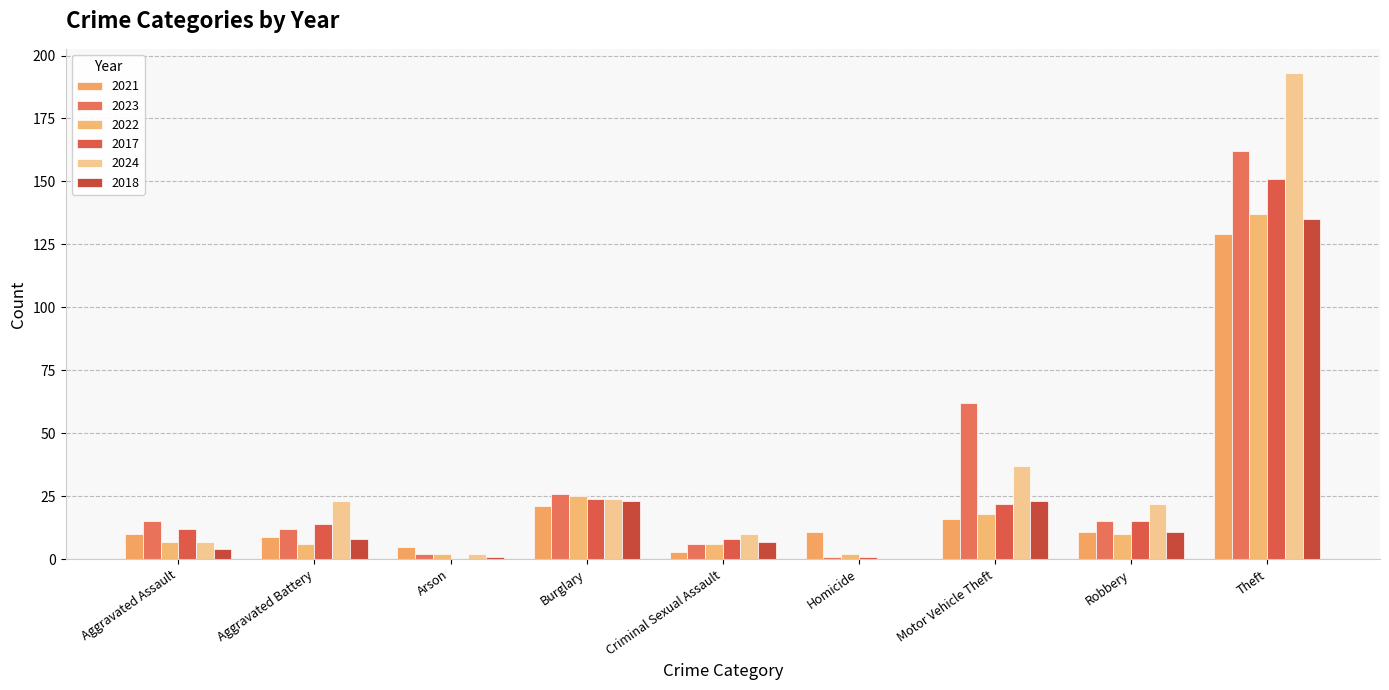

Are the bars grouped side by side (vs. stacked)?

Yes